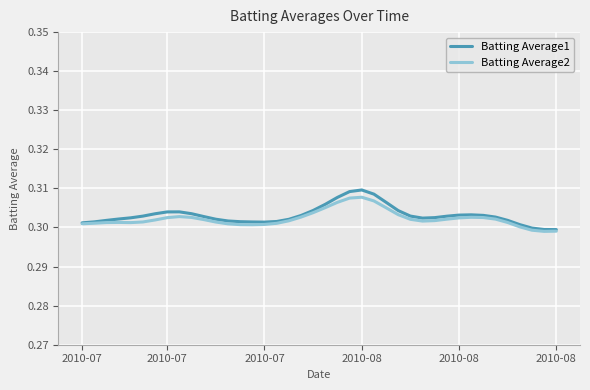

What are all the series names shown in the legend?

Batting Average1, Batting Average2